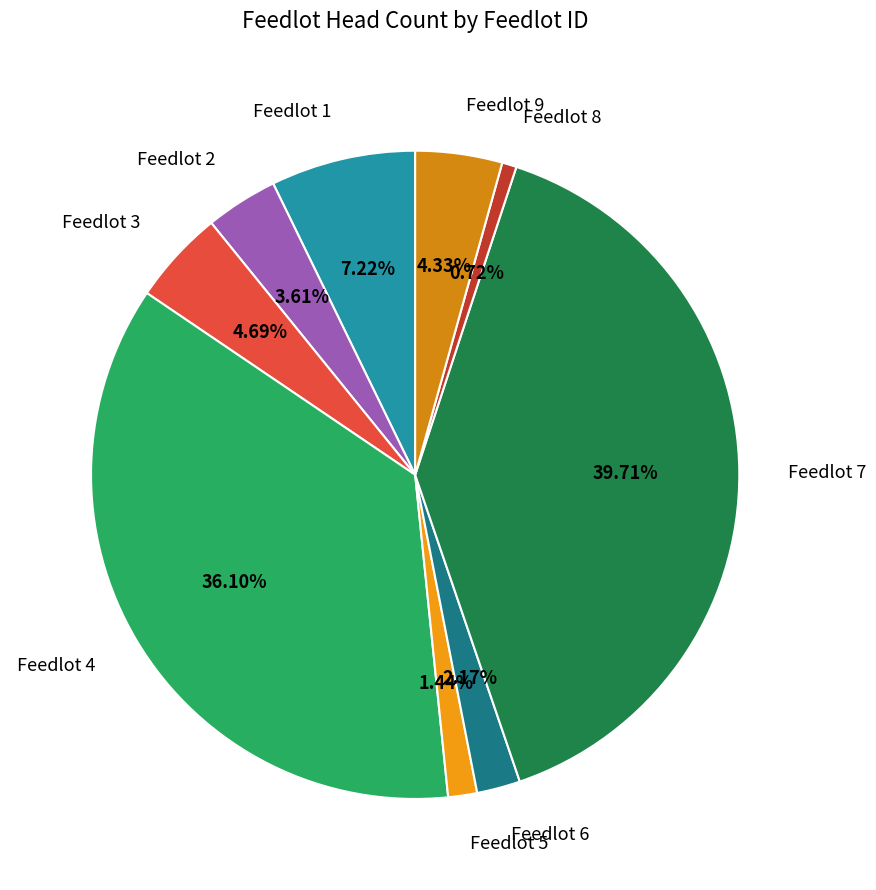

Approximately how many times larger is the value at Feedlot 8 compared to Feedlot 3?

0.2